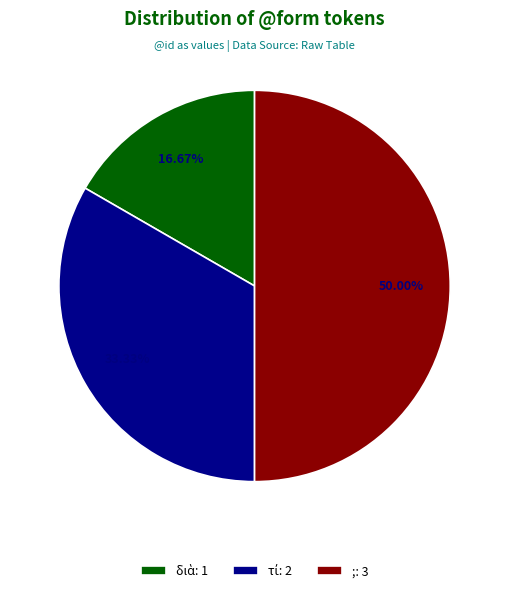

Rank the categories by value from highest to lowest.

;, τί, διὰ